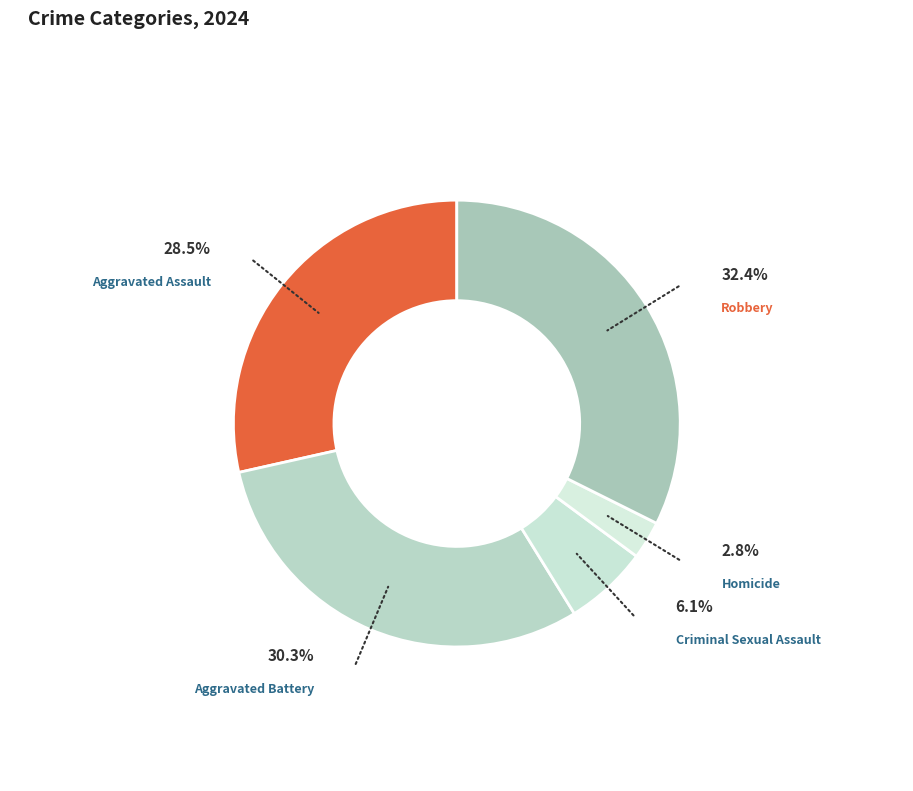

What is the smallest slice in the pie chart?

Homicide